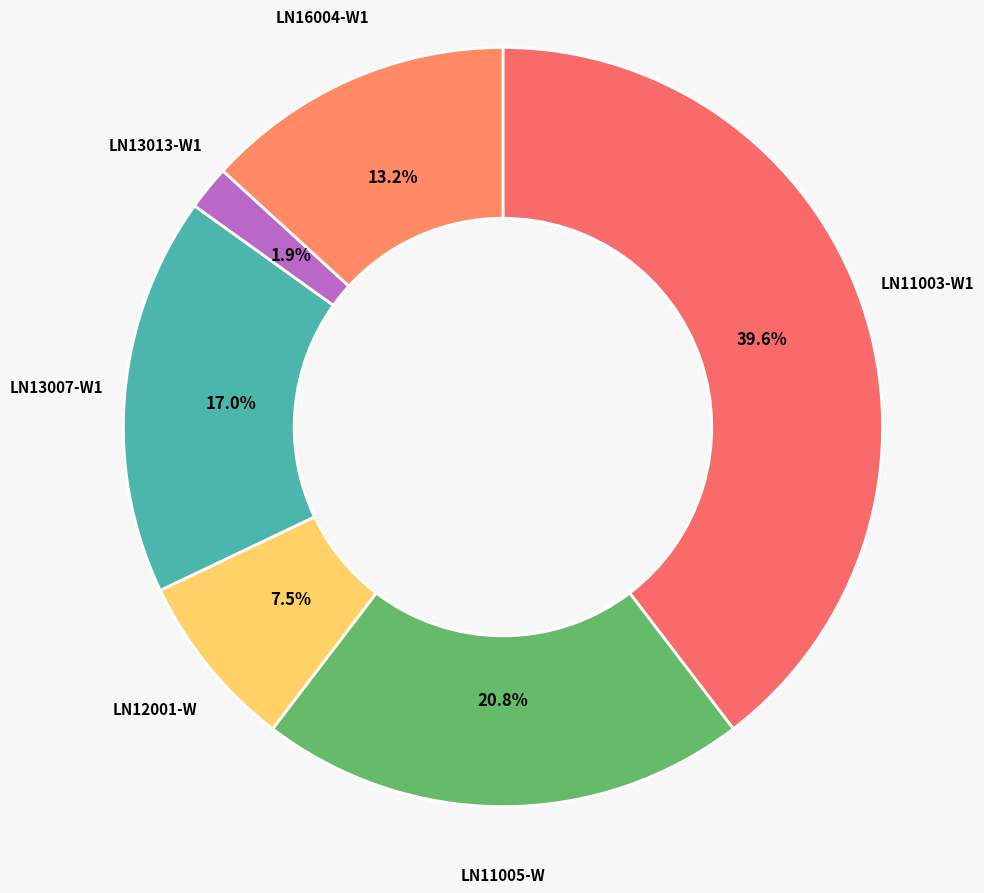

What is the total percentage of LN13007-W1 and LN12001-W?

24.5%